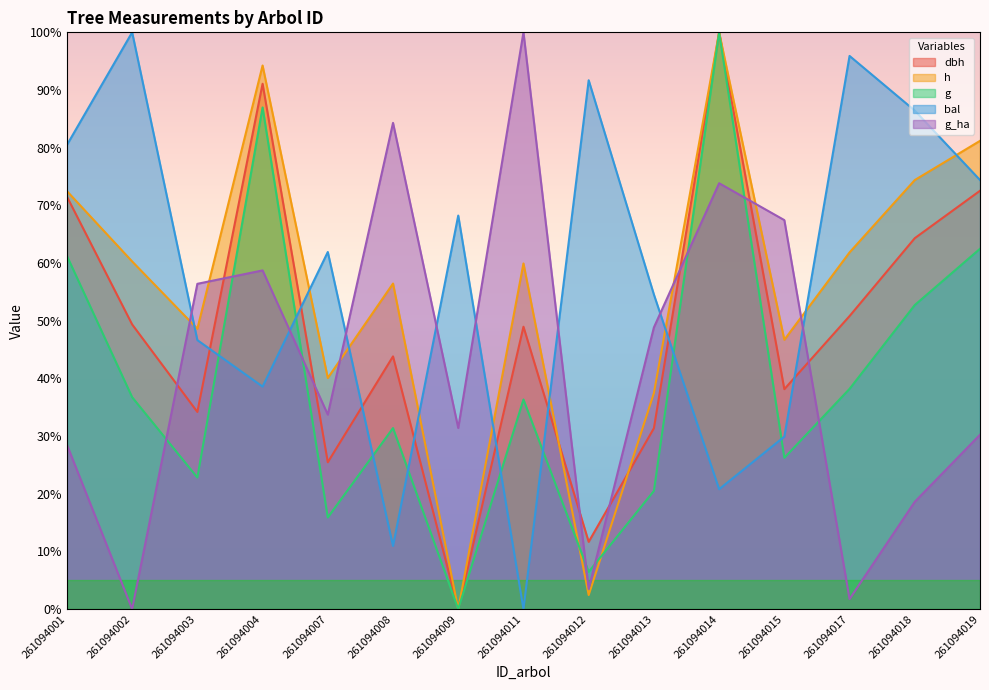

Which category has the highest value in the g_ha series?

261094011